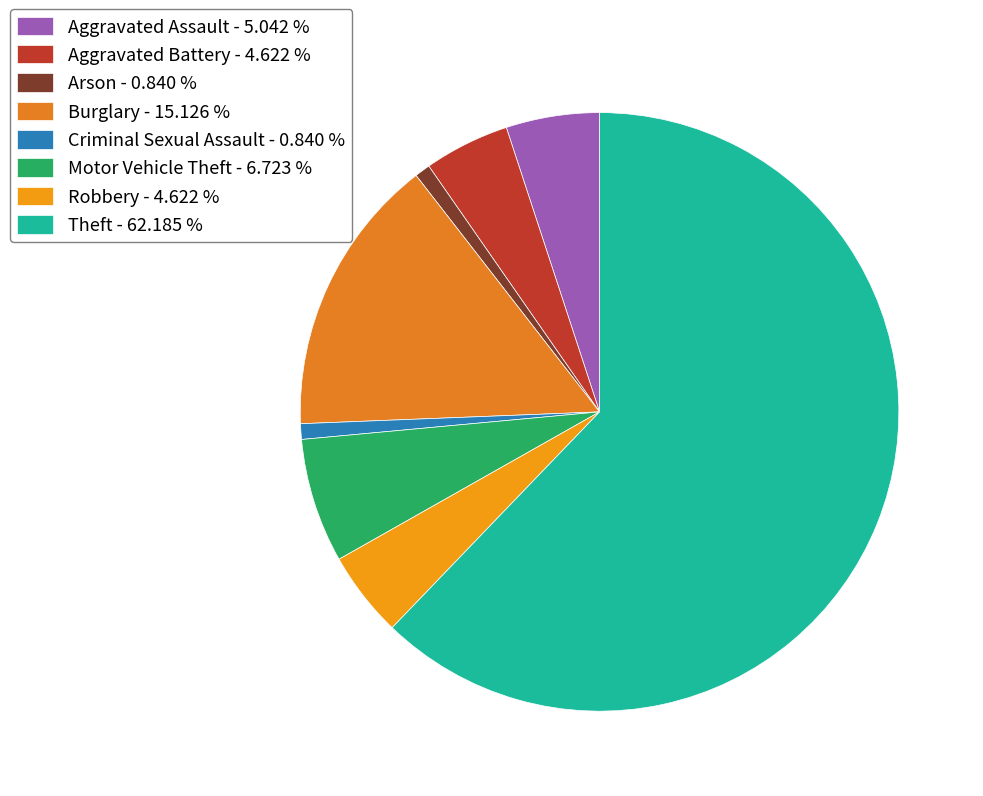

What percentage is the Arson slice, to the nearest percent?

1%